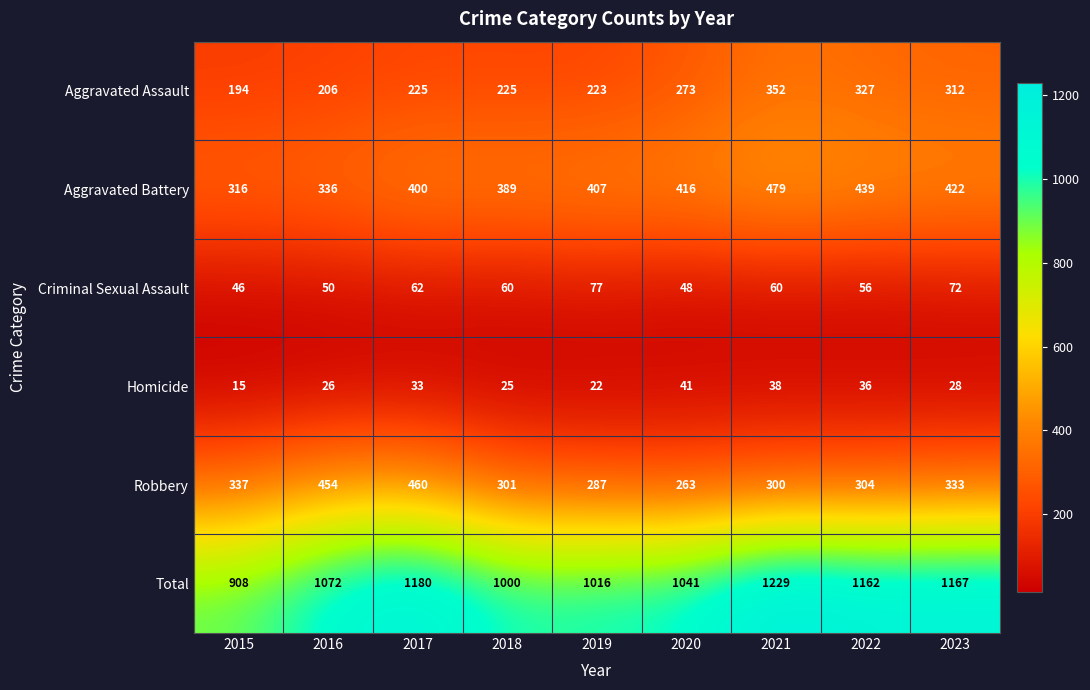

Which series has the largest total across all categories?

Total